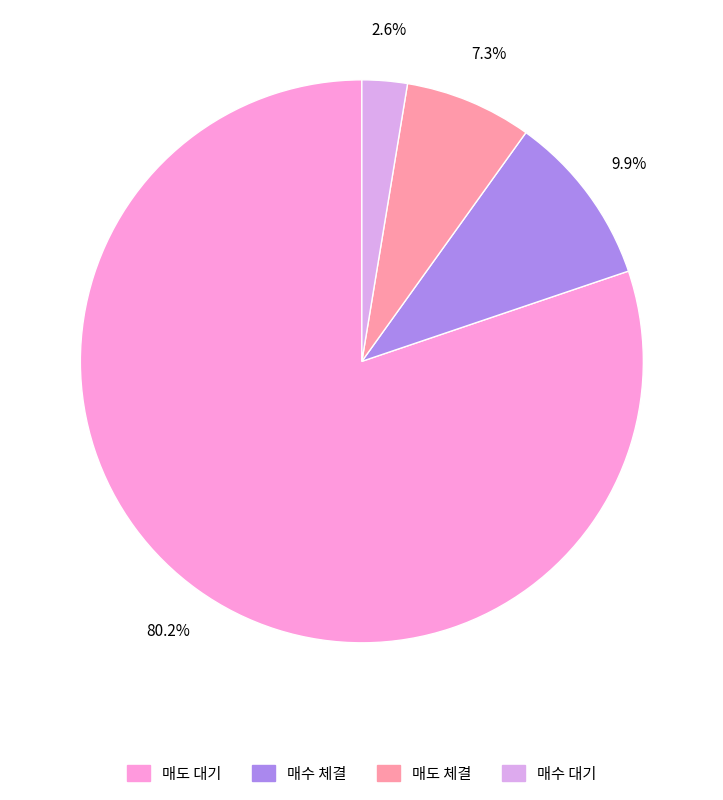

What is the total percentage of 매수 대기 and 매수 체결?

12.5%